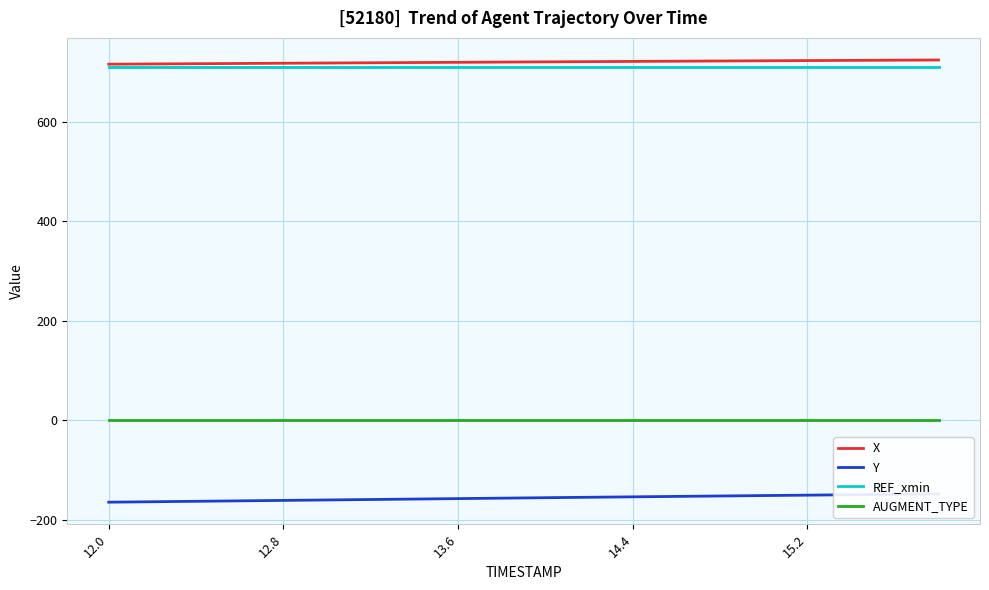

Rank the series by their maximum value, from lowest to highest.

Y, AUGMENT_TYPE, REF_xmin, X